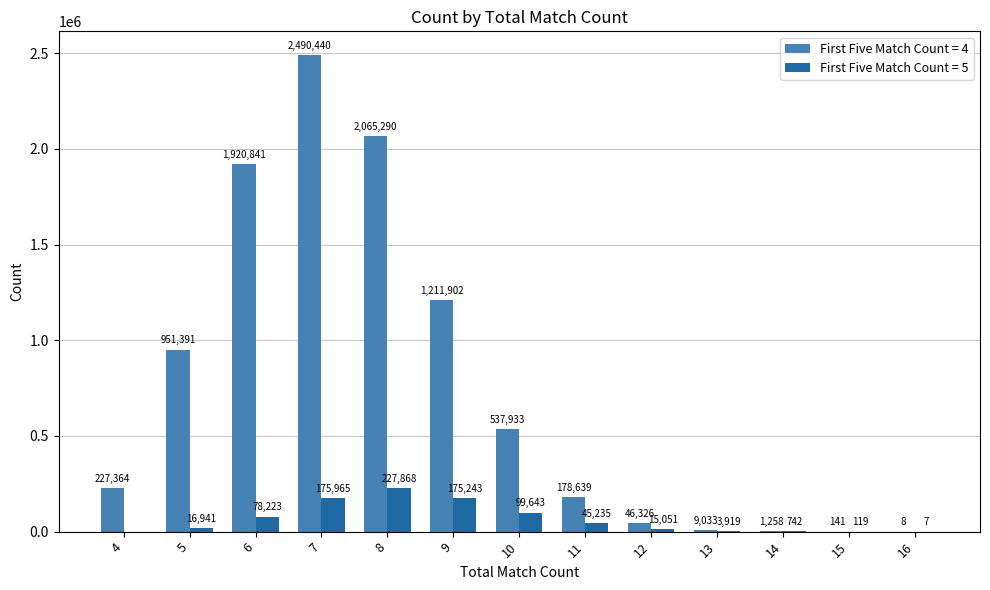

Which series has the largest total across all categories?

First Five Match Count = 4